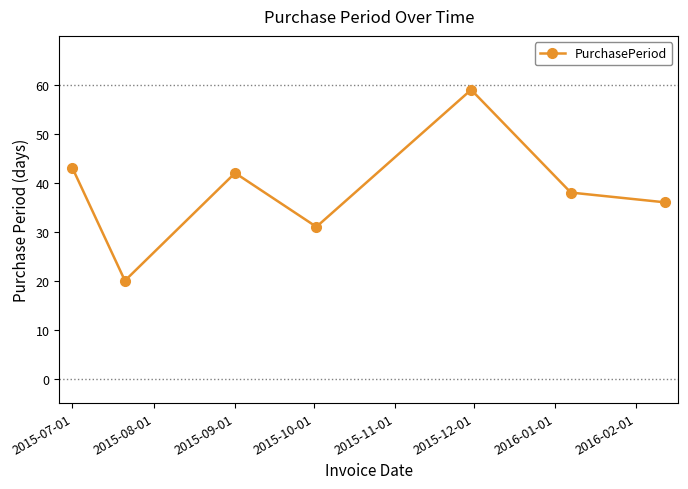

What is the smallest value displayed?

20